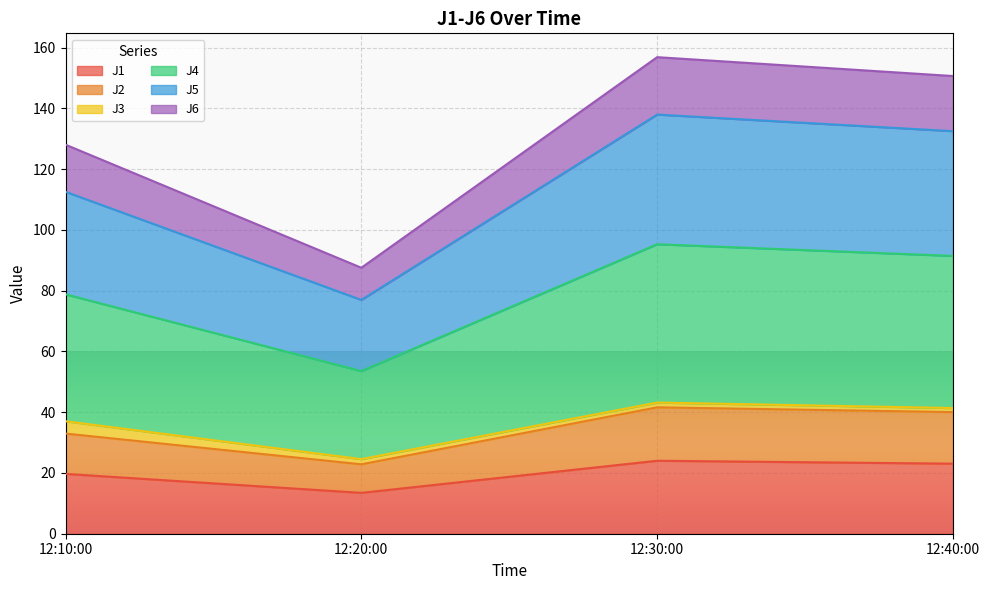

What is the lowest value of the J1 series?

13.5